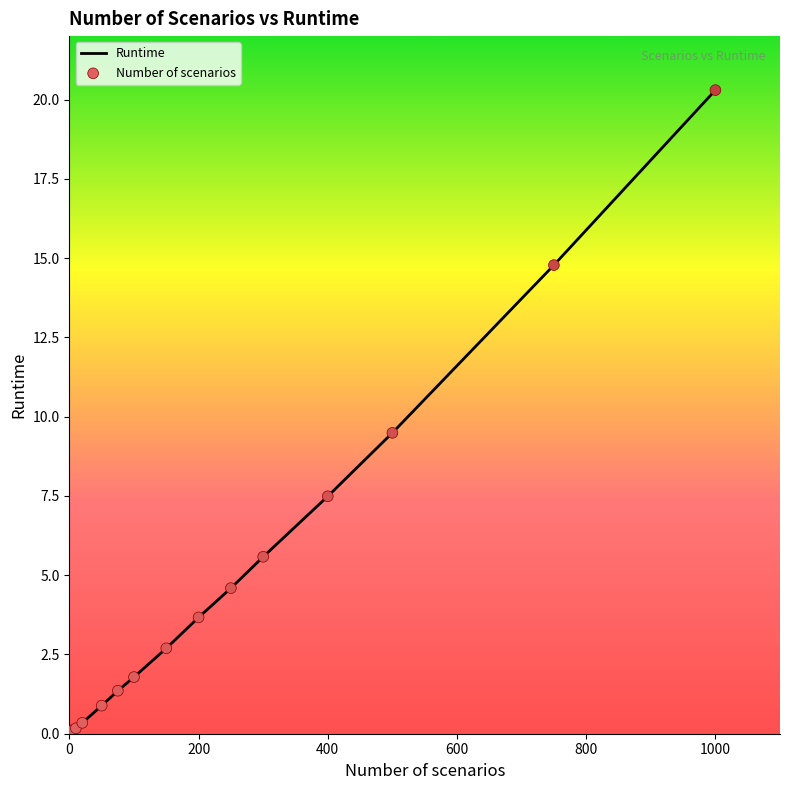

What is the difference between the maximum and minimum values?

20.2